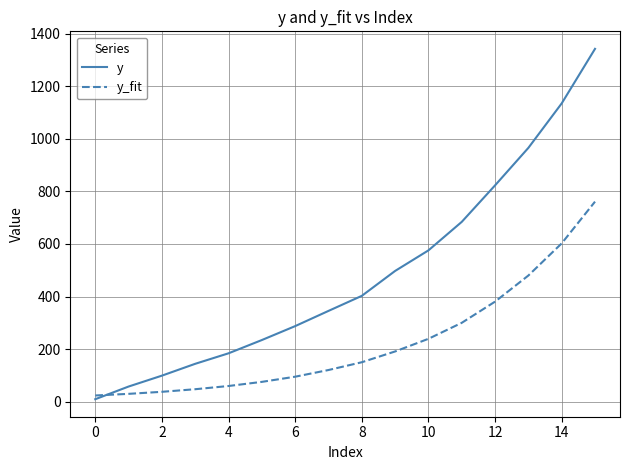

What is the sum of all y values?

7789.0